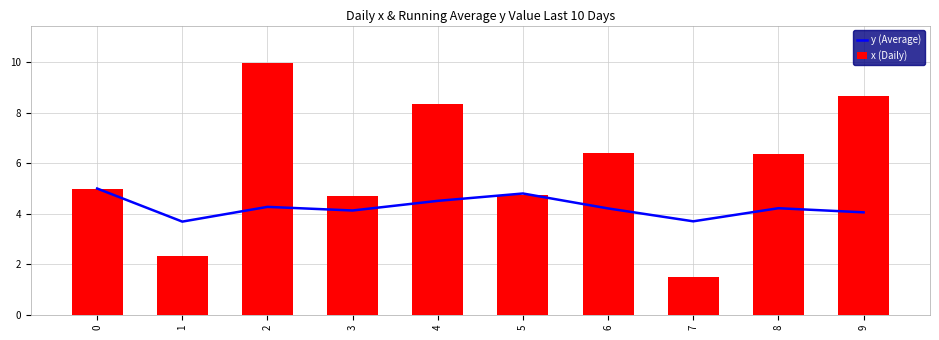

What is the value of the x (Daily) bar at the 5th from the left?

8.4